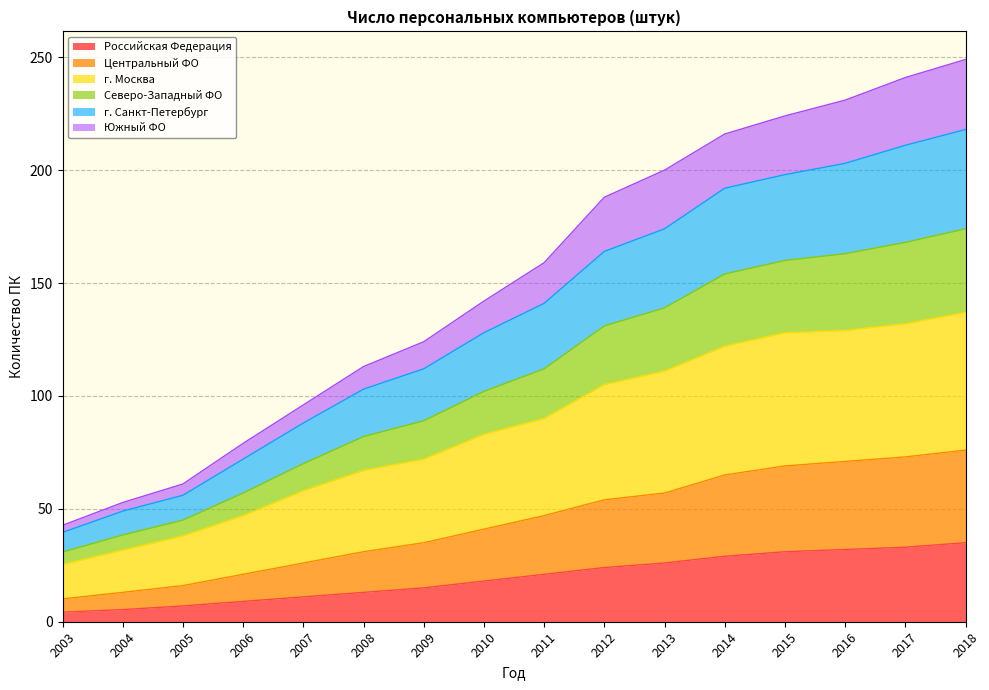

True or false: Южный ФО has more than 2 interior local peaks.

False